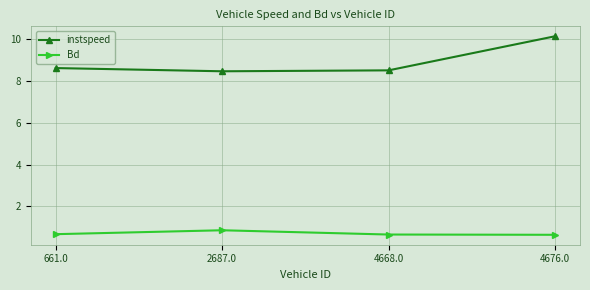

True or false: Bd has more than 2 interior local peaks.

False